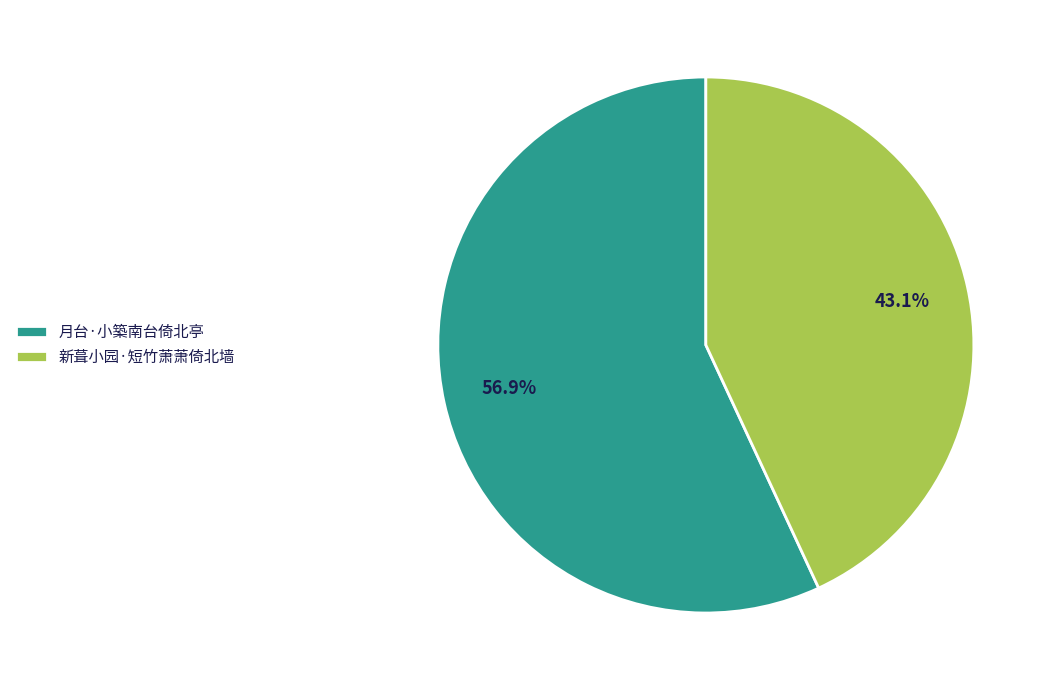

The 月台·小築南台倚北亭 slice represents 46% of the pie. True or false?

False